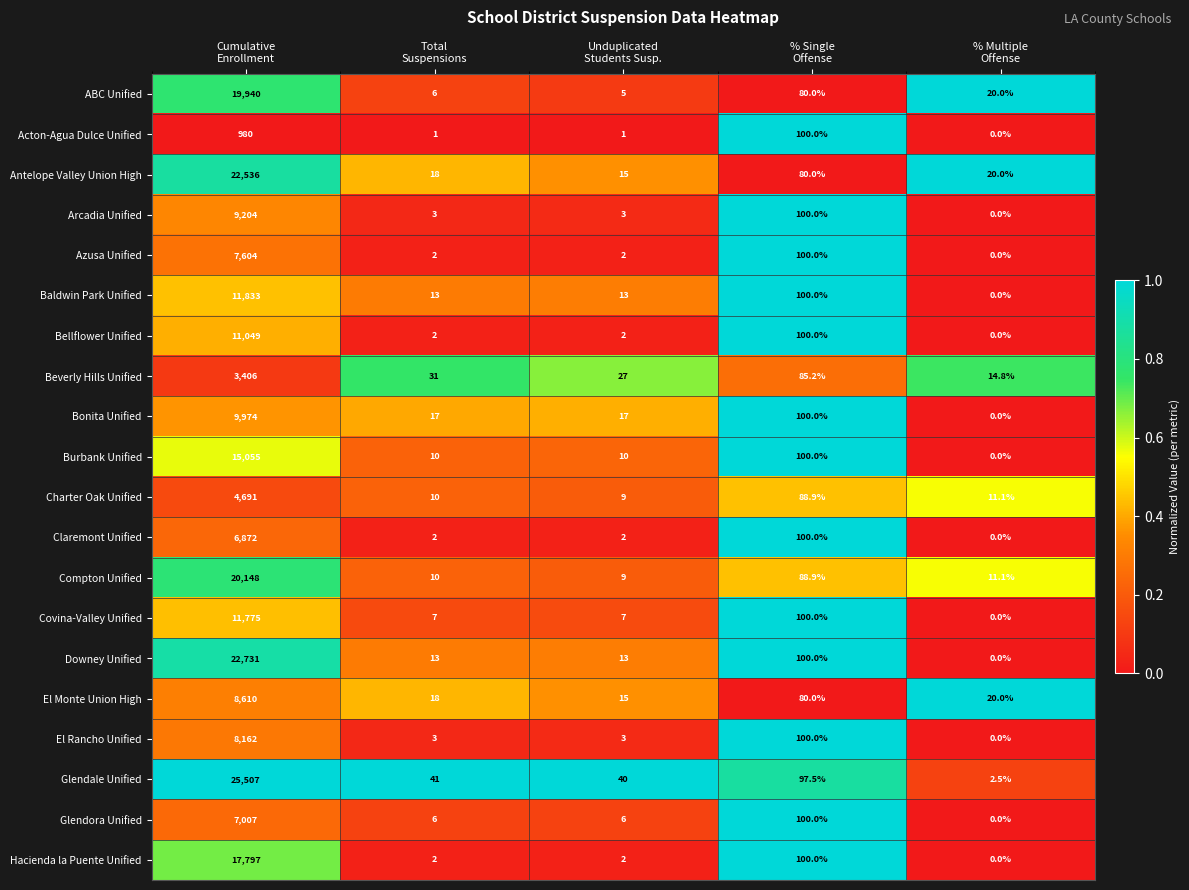

Which series has the largest range (max minus min)?

Glendale Unified